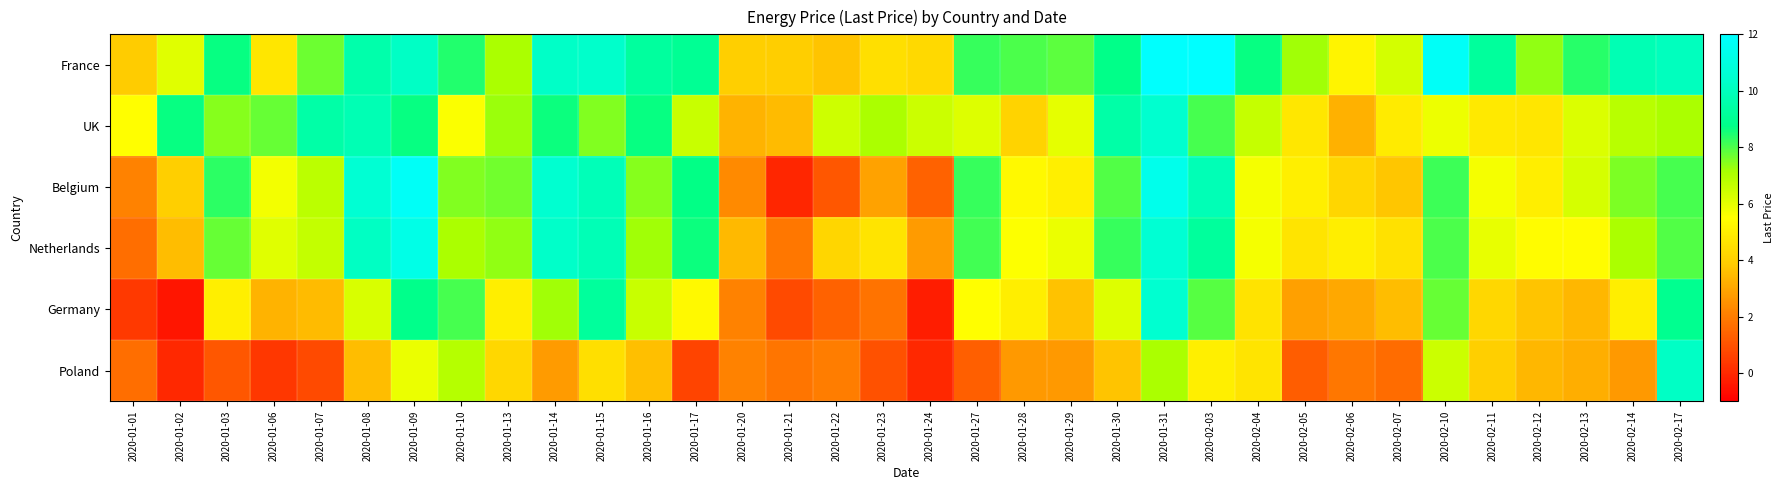

Rank the series at 2020-01-29 from highest to lowest value.

France, UK, Netherlands, Belgium, Germany, Poland